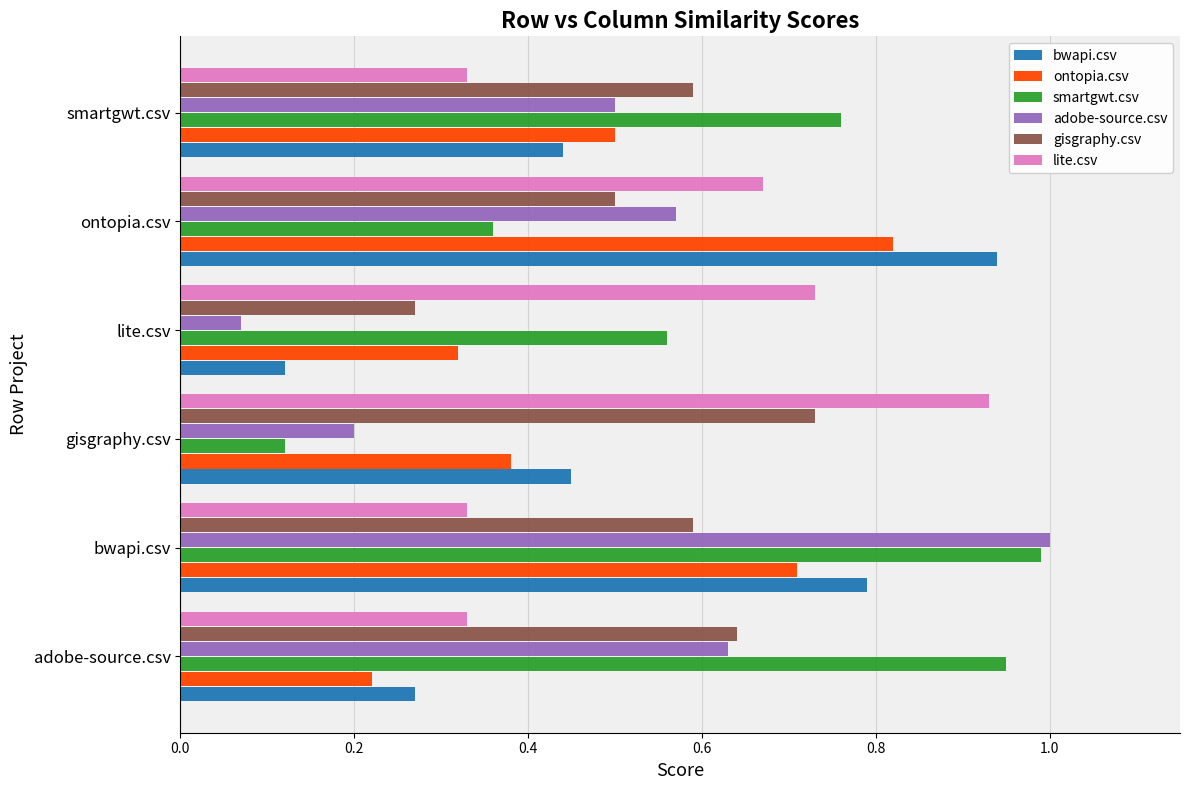

What is the sum of all bwapi.csv values?

3.0